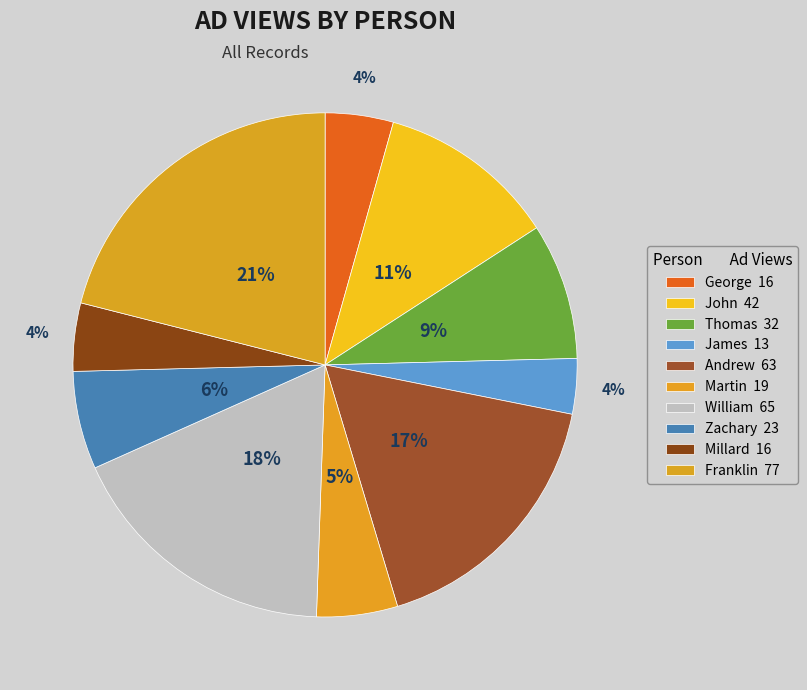

How many slices are in this pie chart?

10